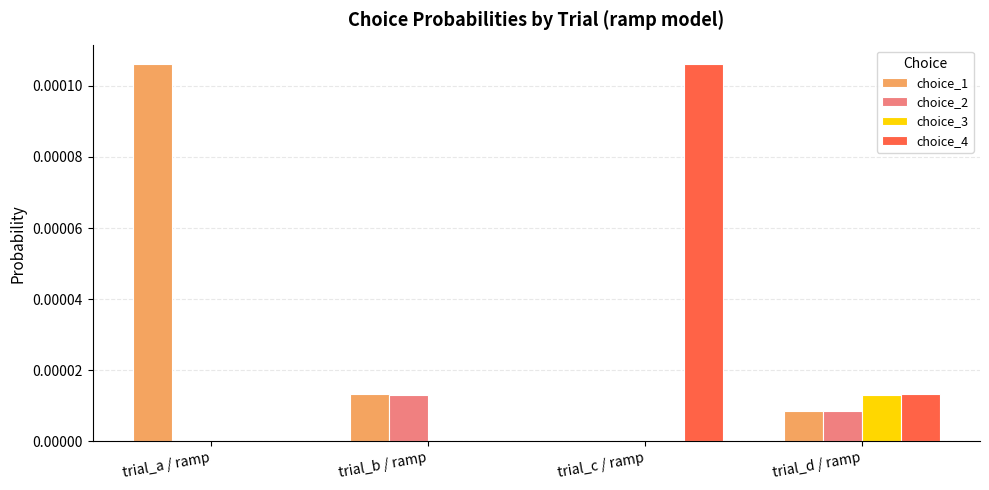

The value of choice_2 at trial_c / ramp is 0.0. True or false?

True